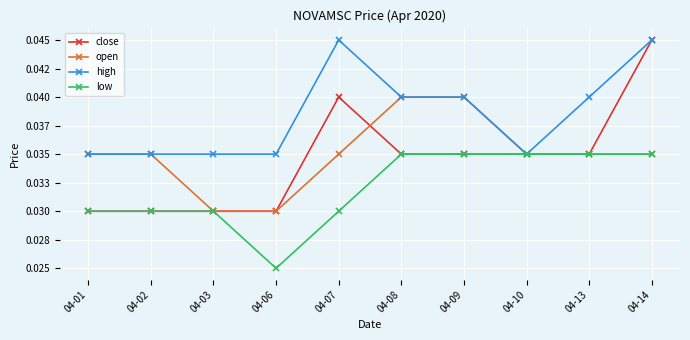

Is this an area chart (filled region under the line)?

No